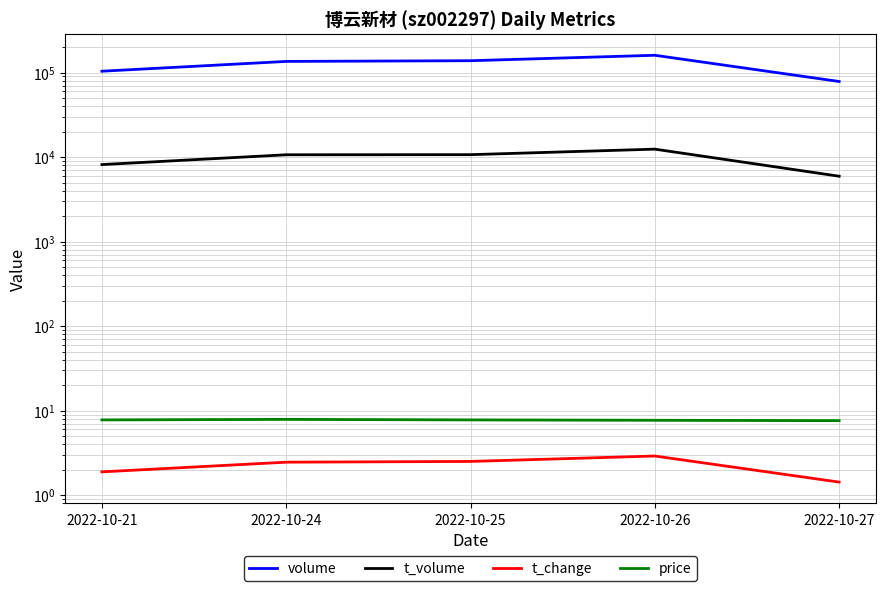

Is the value of t_volume at 2022-10-21 greater than the value of t_change at 2022-10-21?

Yes